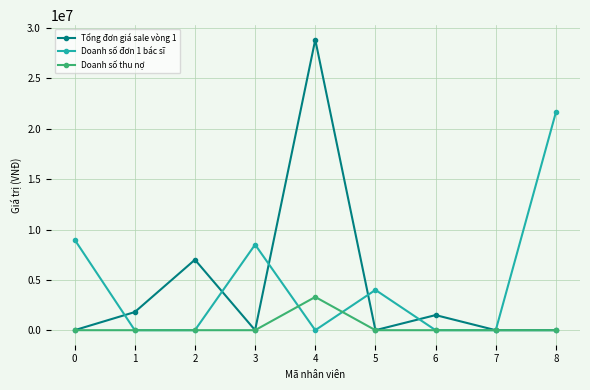

Which series changed the most between 0 and 5?

Doanh số đơn 1 bác sĩ